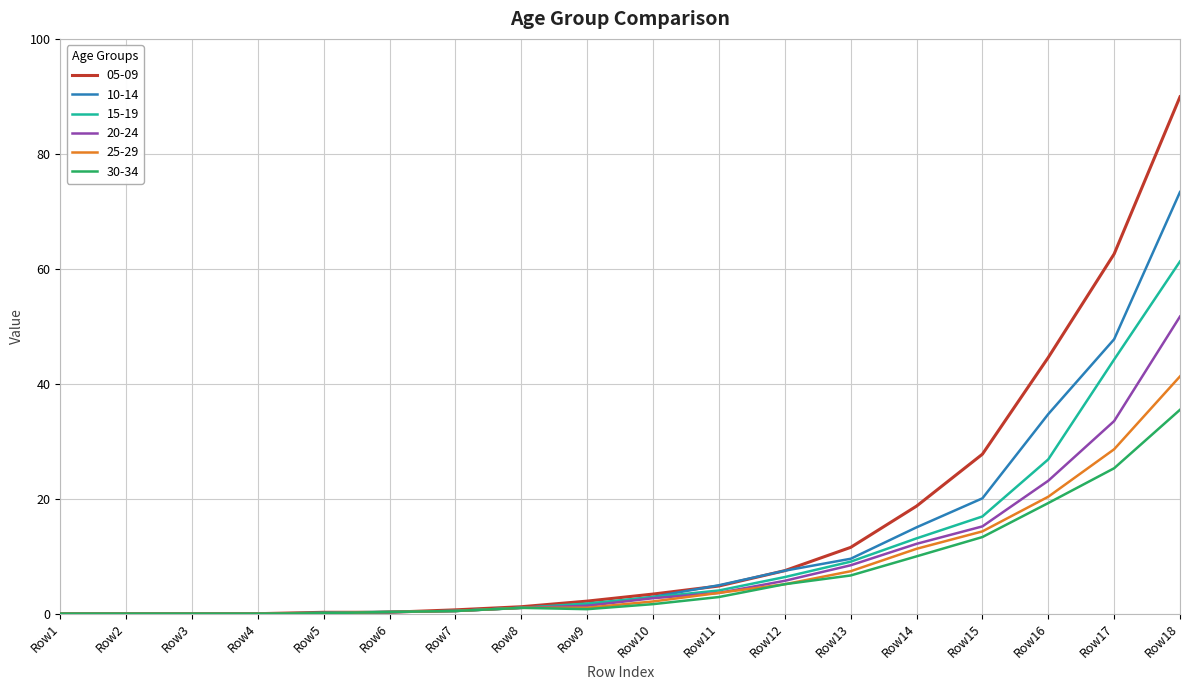

True or false: 25-29 has a value of 2.8 at Row14.

False